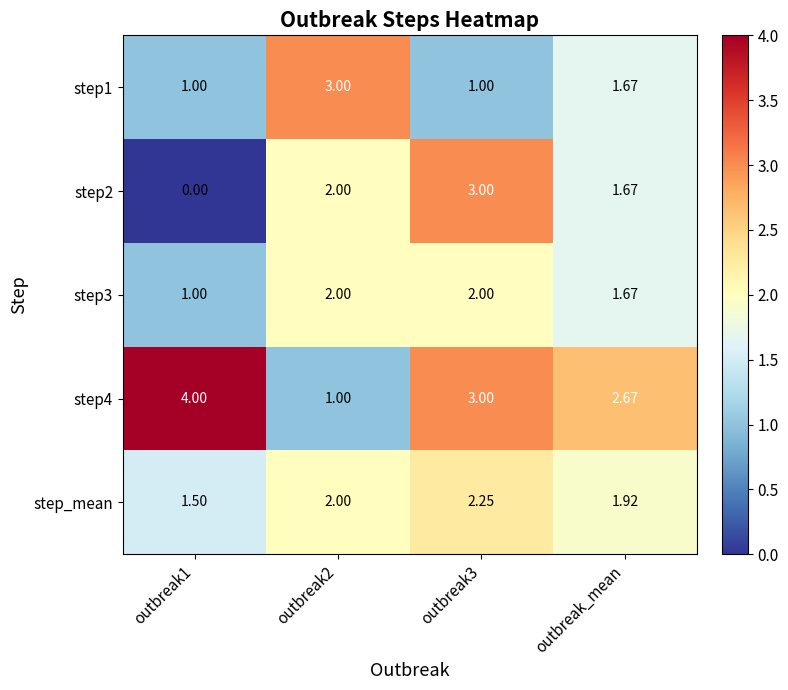

Which series has the largest total across all categories?

step4